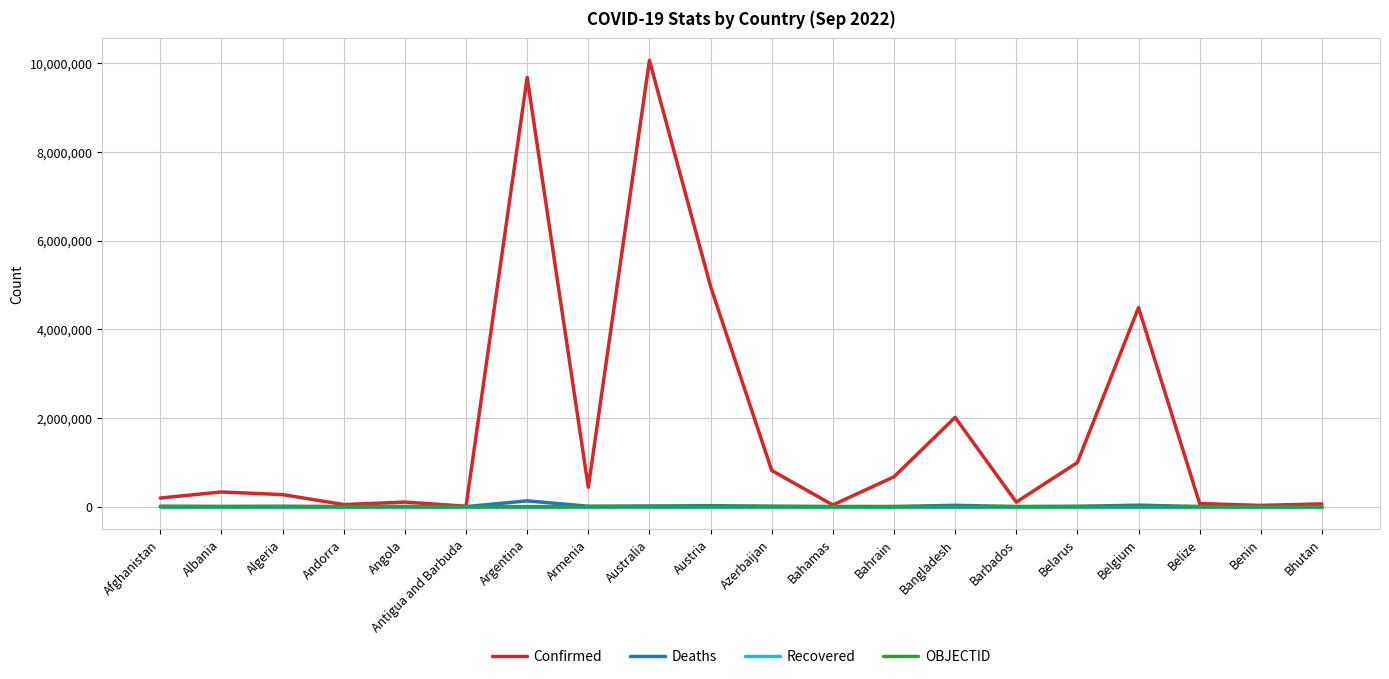

The value of OBJECTID at Andorra is 4. True or false?

True